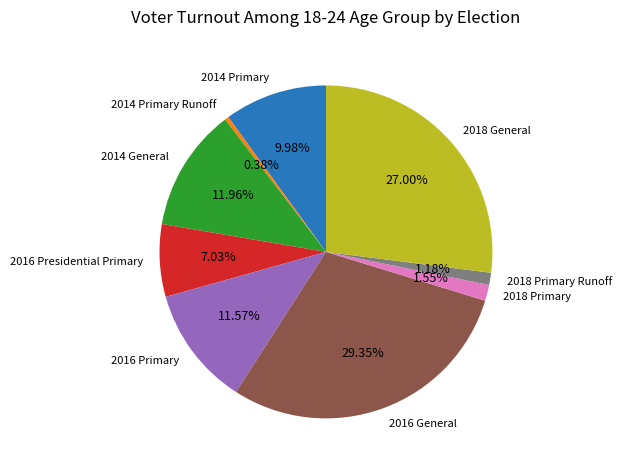

To the nearest percent, what percentage of the pie is 2018 Primary?

2%